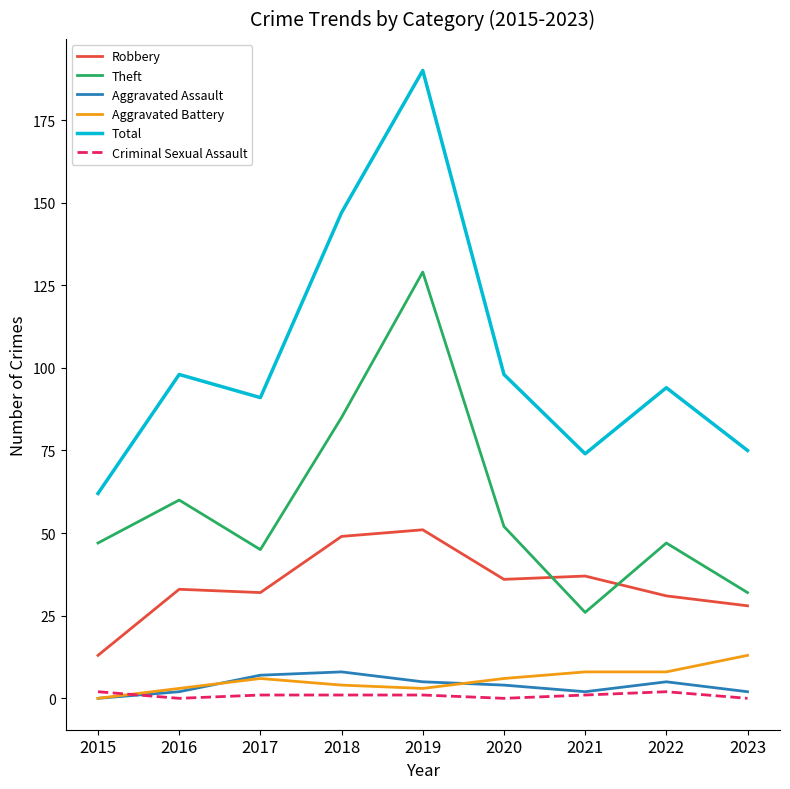

What is the average value of the Theft series?

58